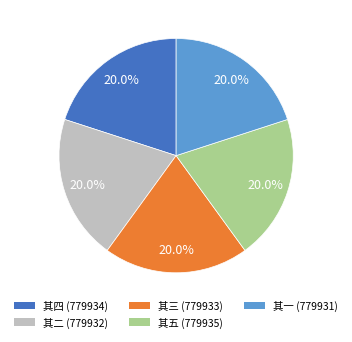

Does 其三 represent more than half of the total?

No